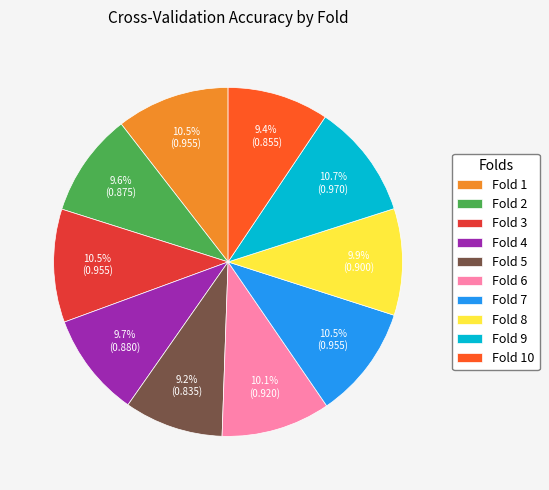

To the nearest percent, what is the difference between the largest and smallest slice percentages?

1%